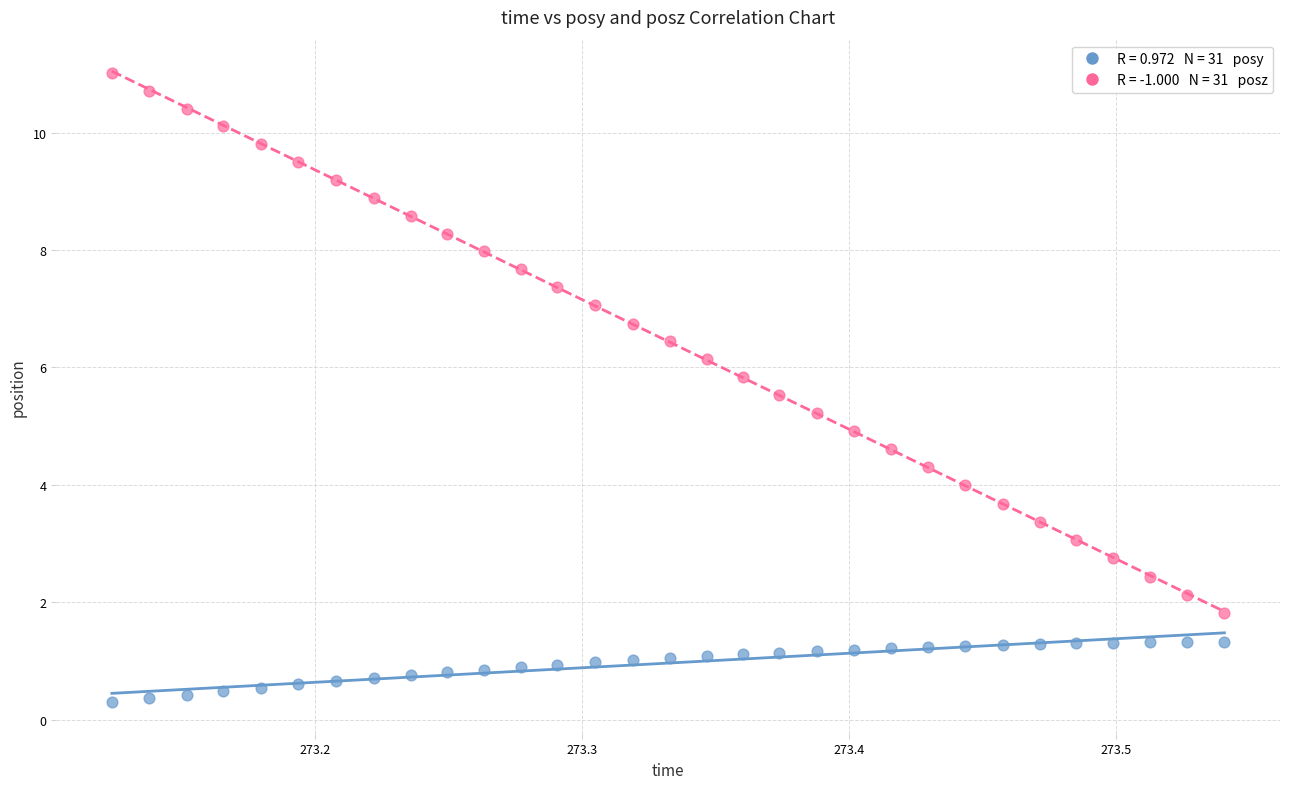

Across all data points, what is the range of X values (max minus min)?

0.4